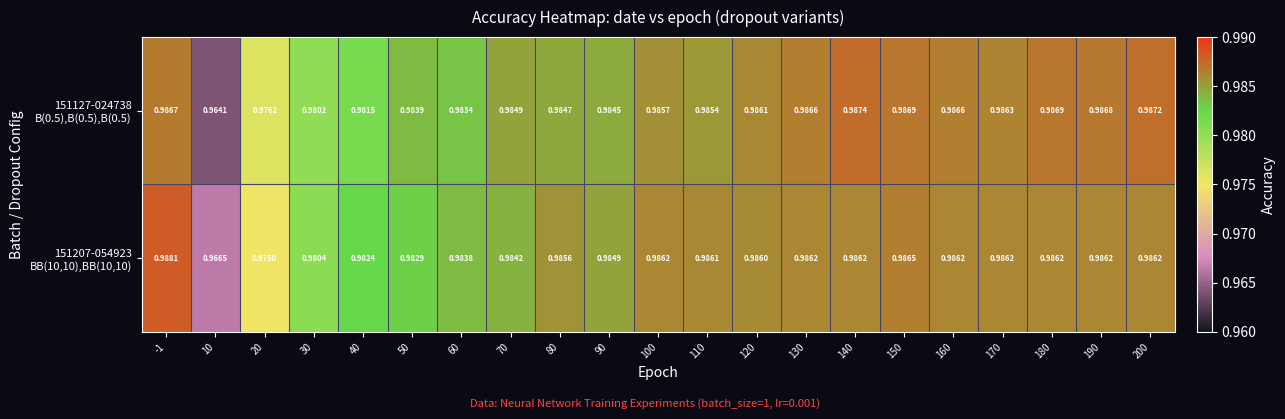

What is the total value across all series at 100?

2.0